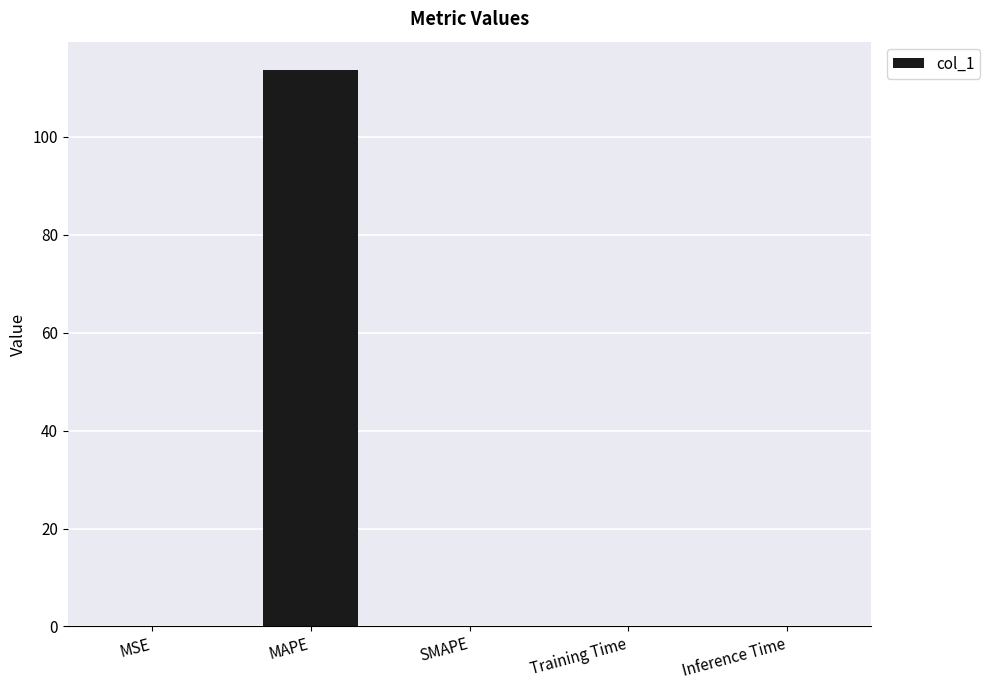

What is the sum of all values?

113.8